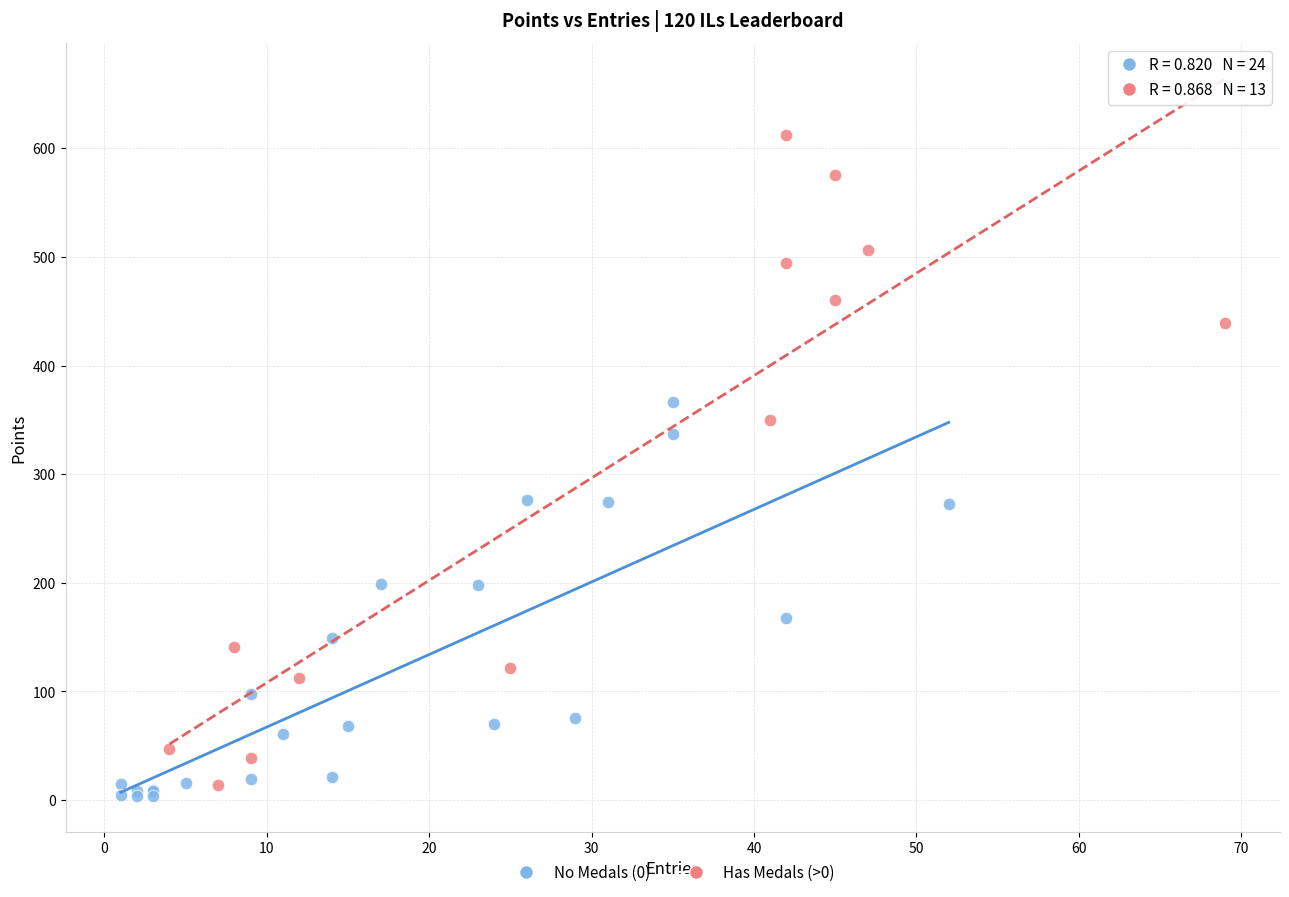

Which series reaches the maximum Y coordinate?

Has Medals (>0)